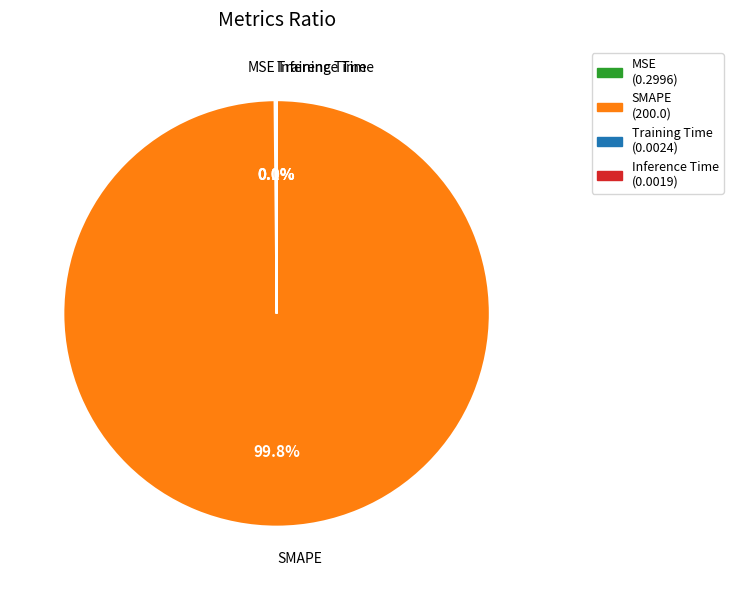

Is there any slice that represents more than half of the pie?

Yes